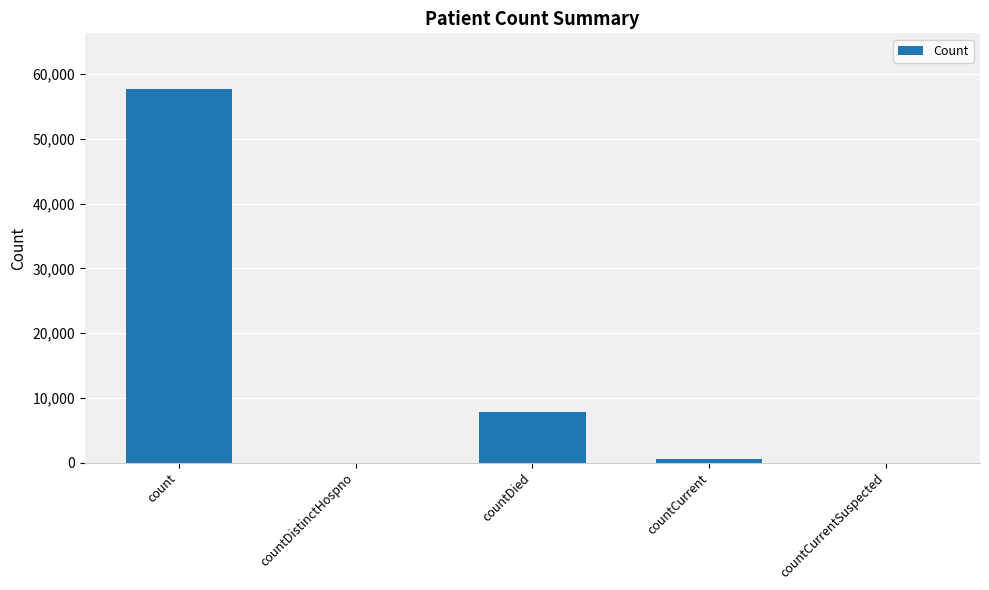

How many series are shown in this chart?

1